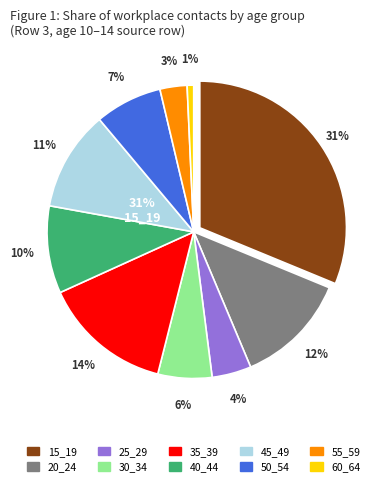

Does any single category account for the majority?

No